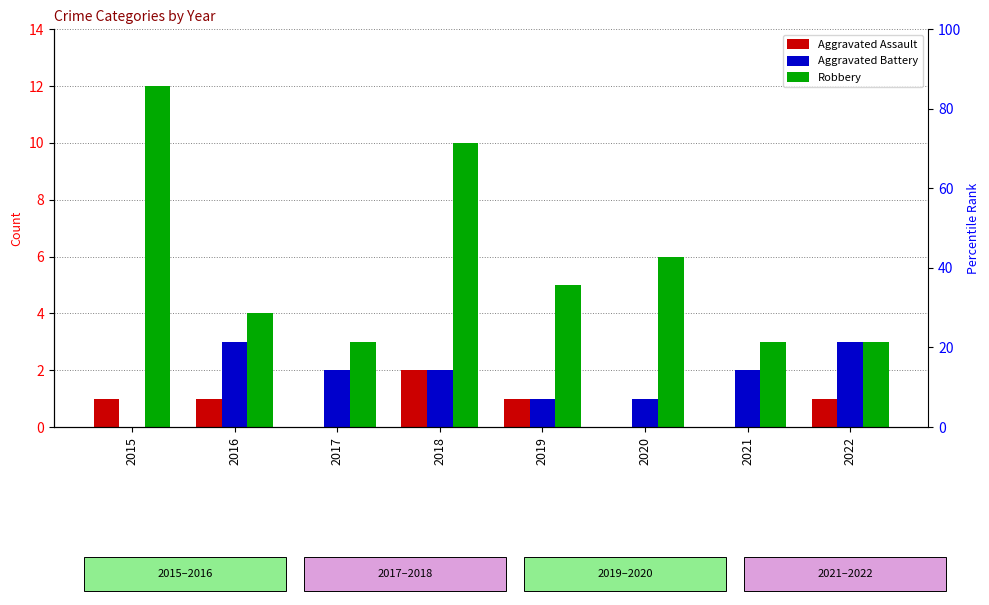

What is the value of the Robbery bar at the 3rd from the left?

3